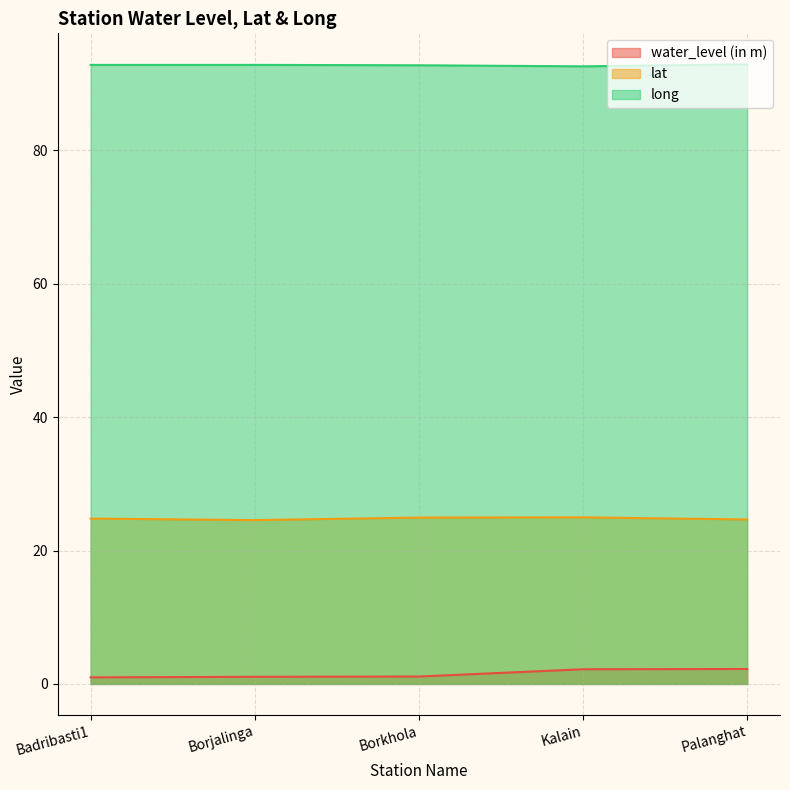

At which category does lat reach its first local valley?

Borjalinga